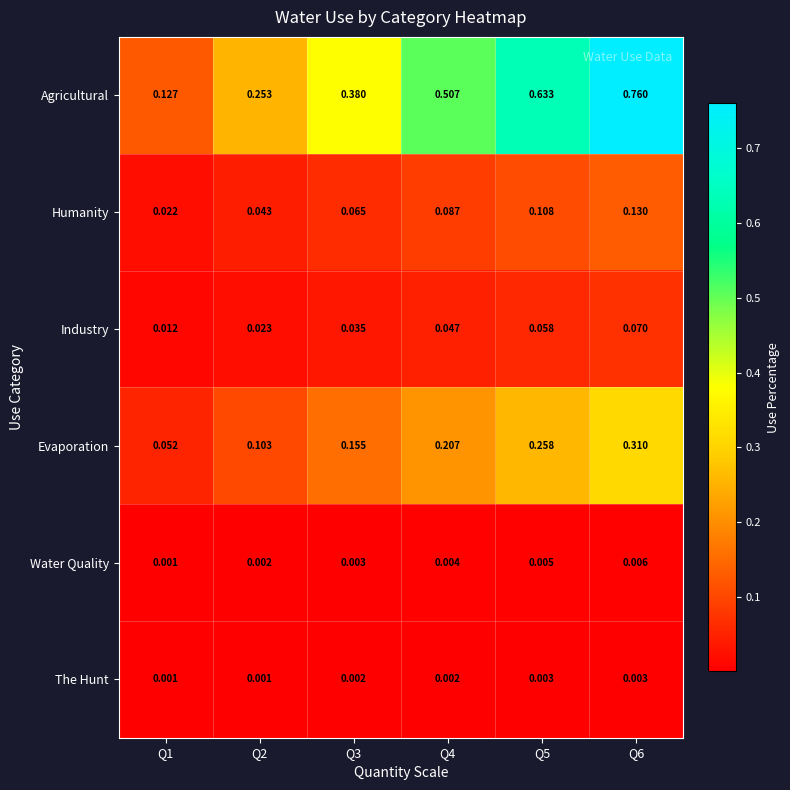

Which series changed the most between Q2 and Q5?

Agricultural